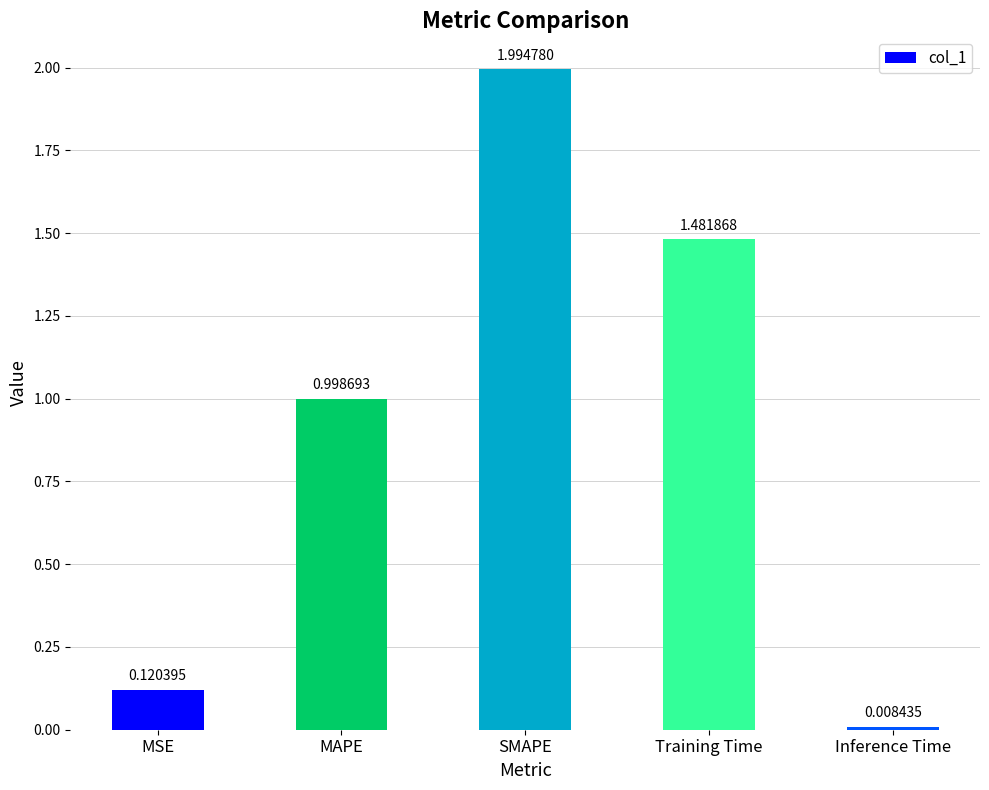

How many series are shown in this chart?

1